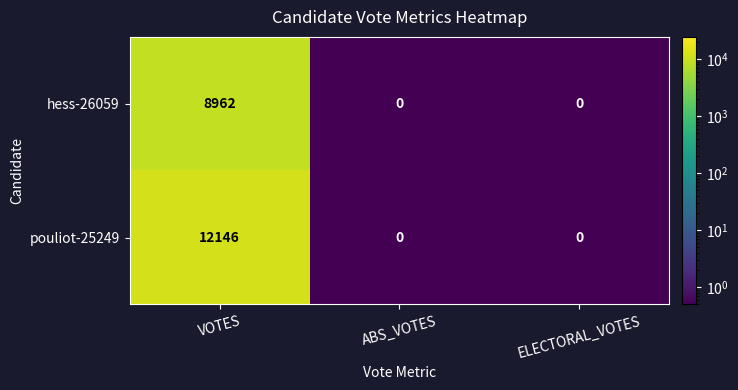

Which series has the largest range (max minus min)?

pouliot-25249